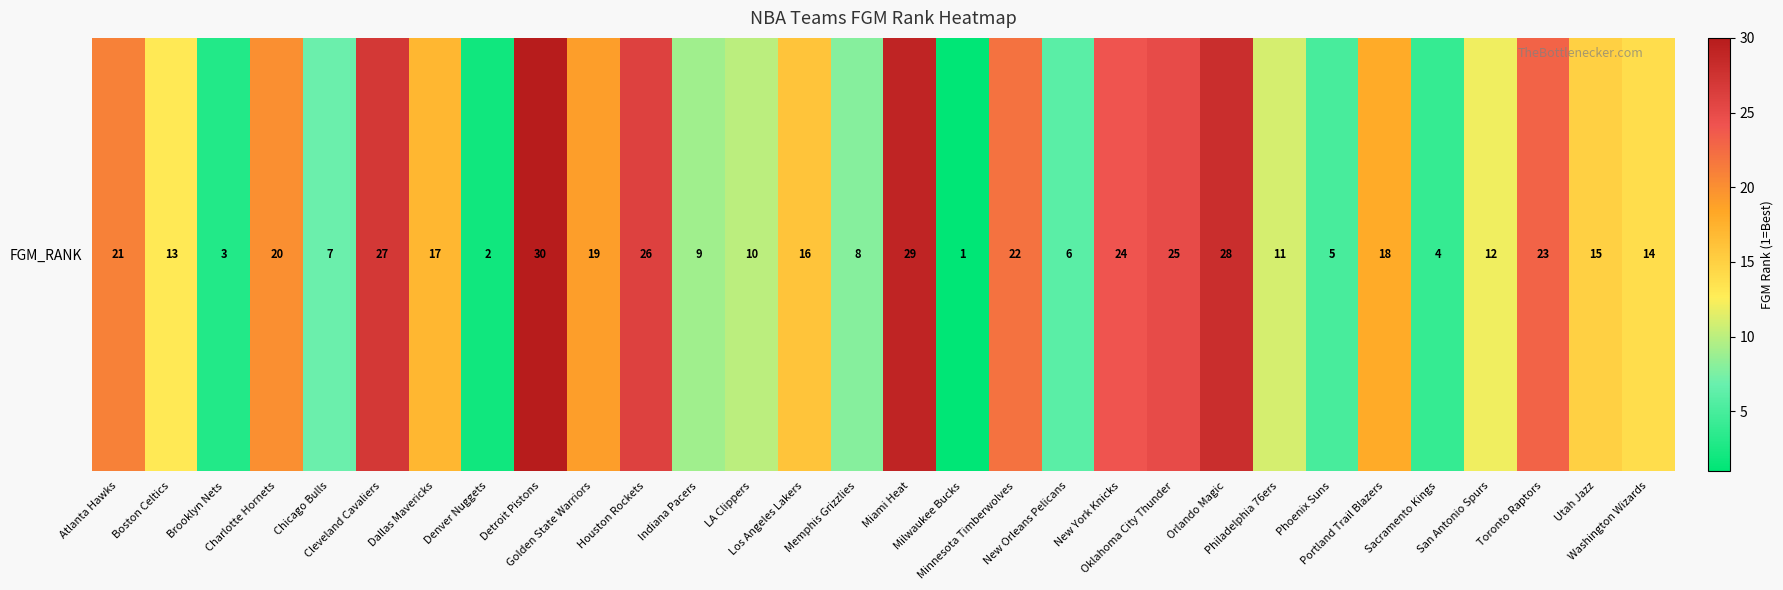

Is it true that the value at Toronto Raptors is 23?

True